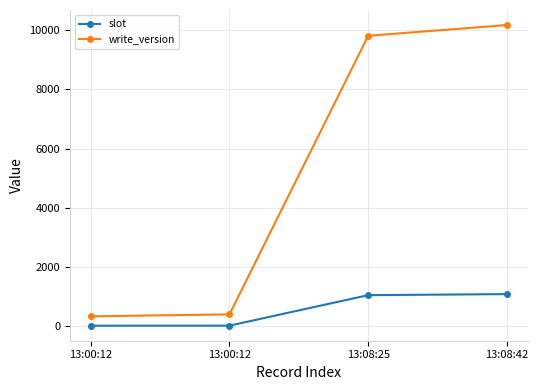

Read the write_version value at 13:08:42, to the nearest 50.

10150